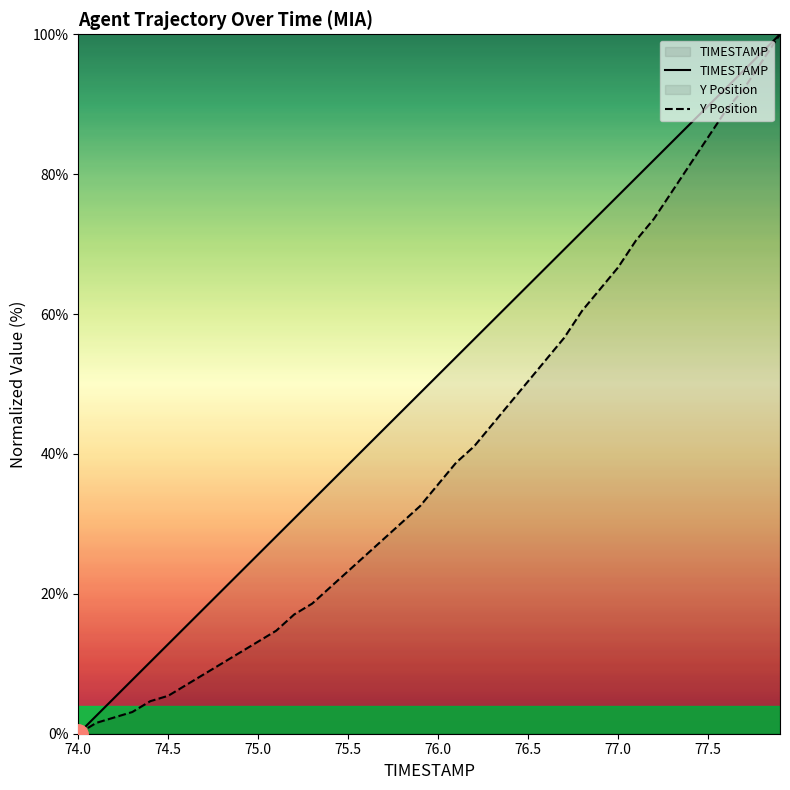

How many data points does each series have?

40